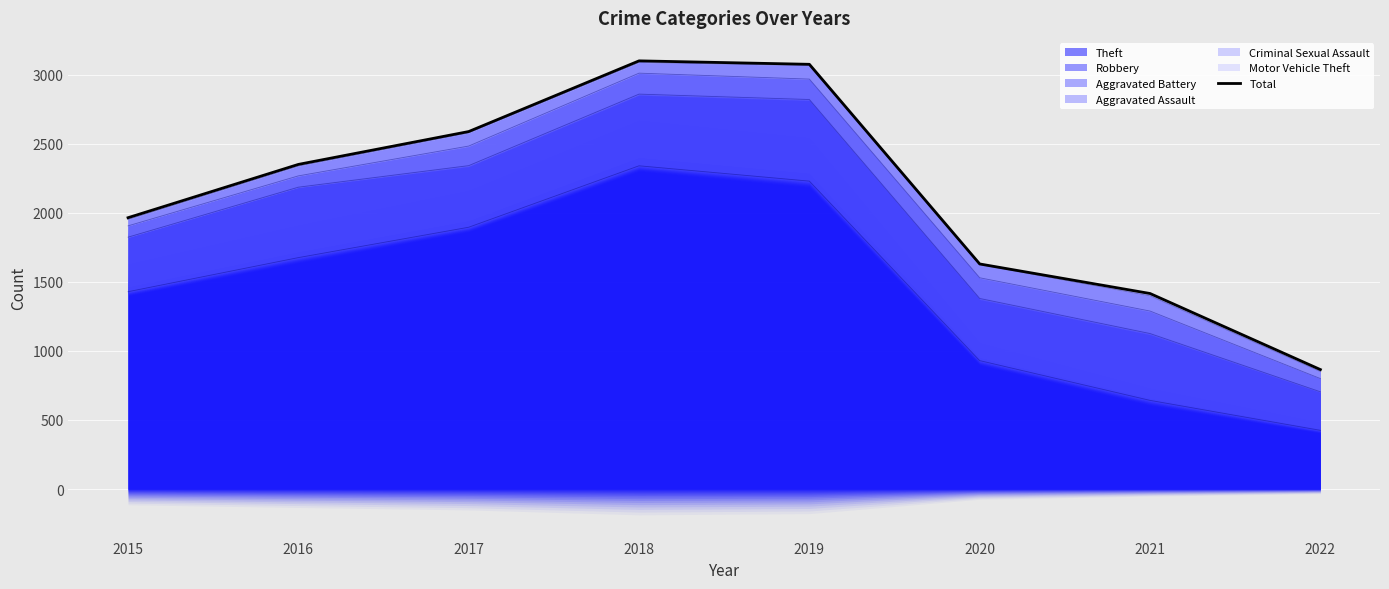

Reading right to left, what are all the values shown in this chart?

2022=865	2021=1416	2020=1630	2019=3076	2018=3101	2017=2589	2016=2351	2015=1965